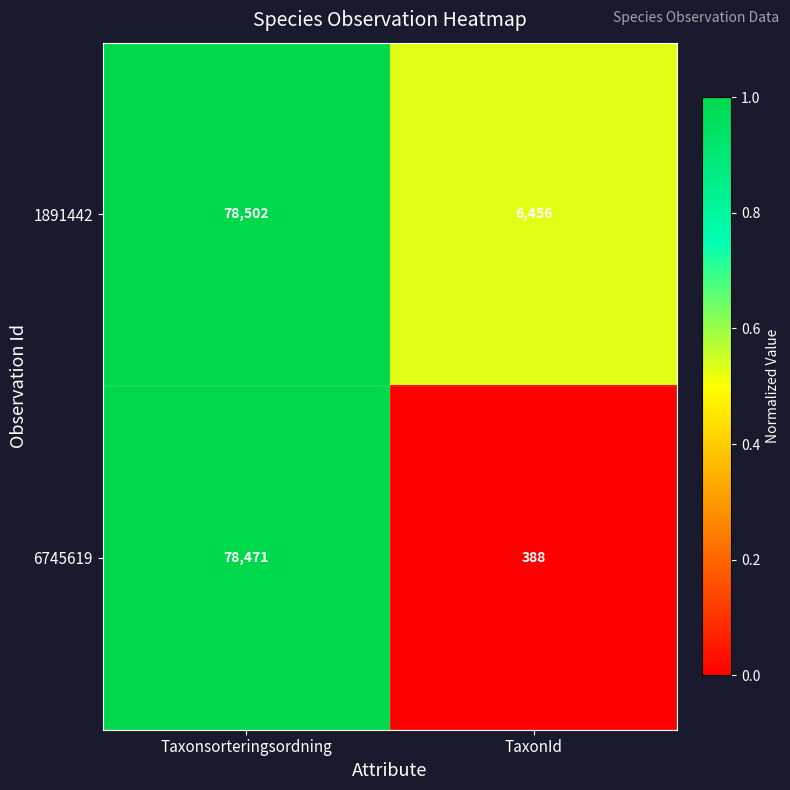

How many series are shown in this chart?

2